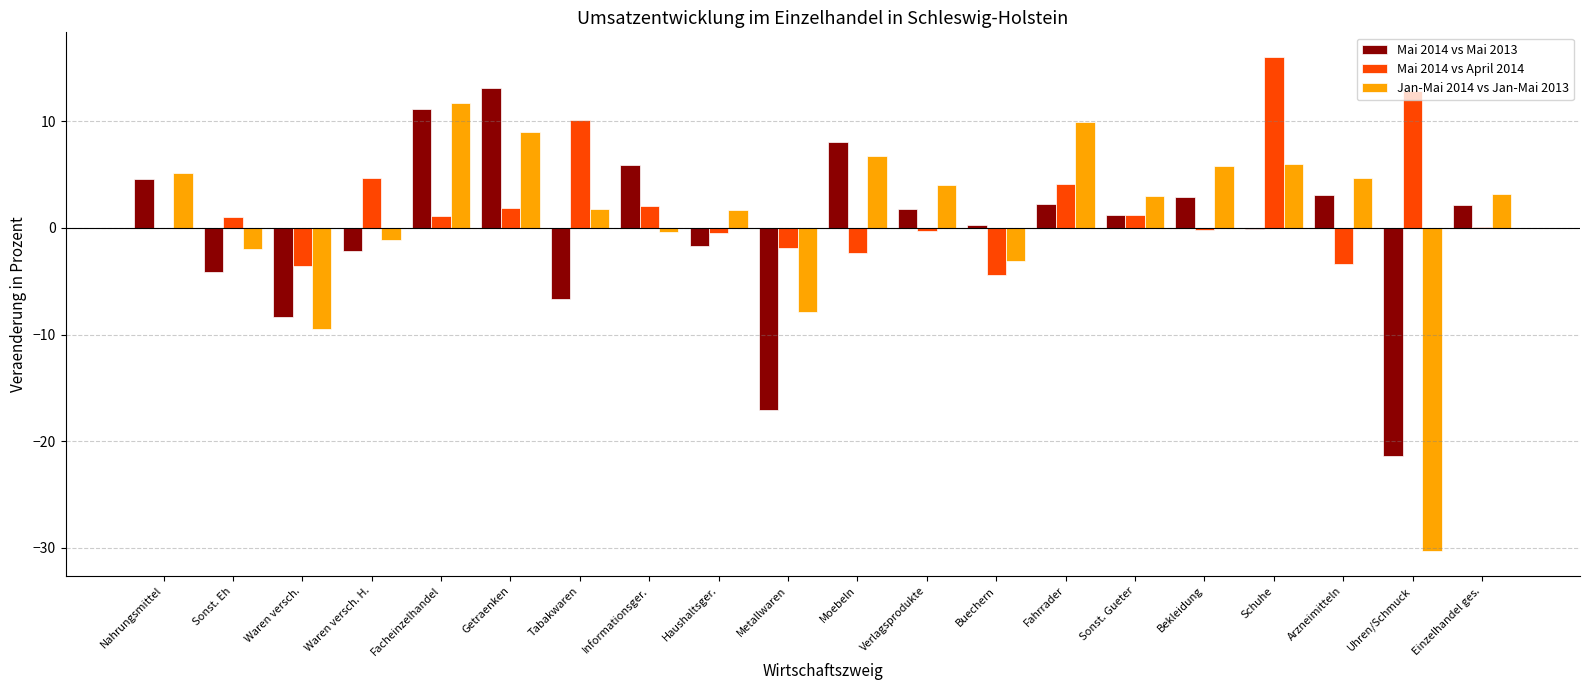

How many series are shown in this chart?

3